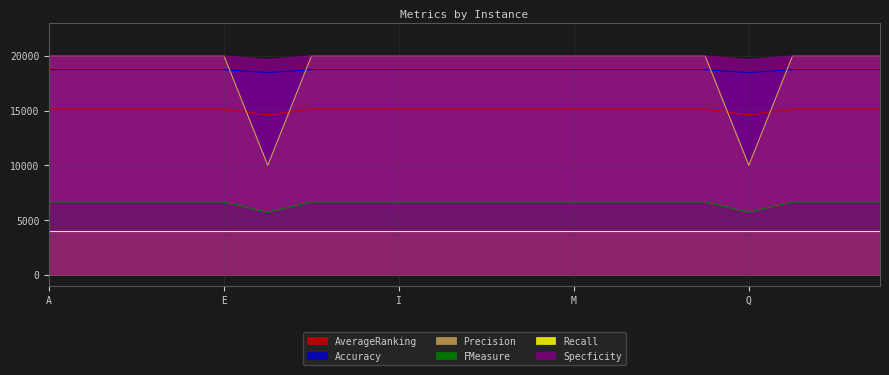

How many distinct data groups are displayed?

6